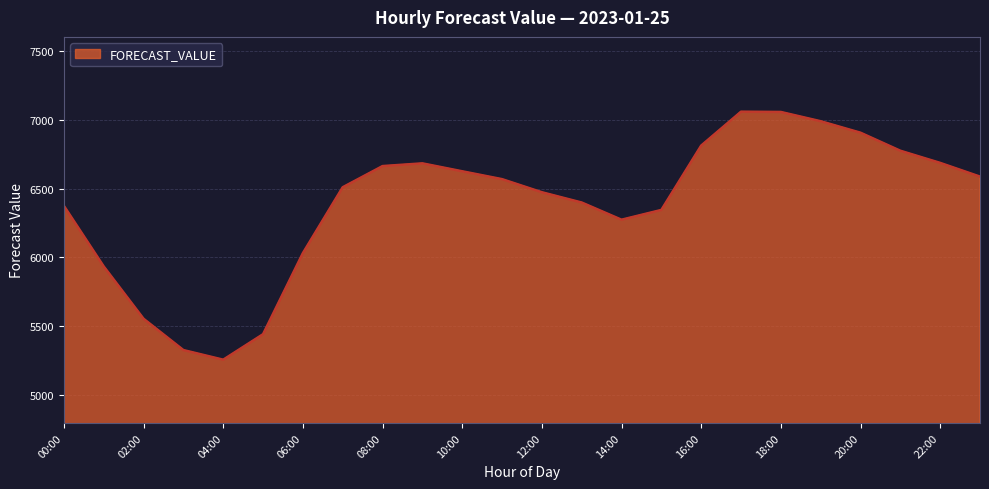

What is the greatest value displayed?

7057.6